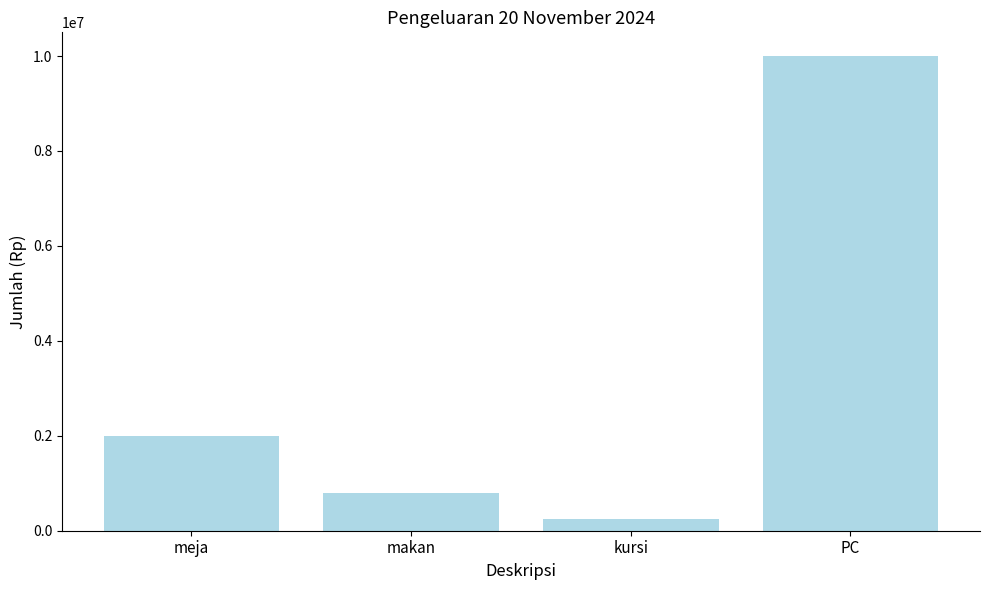

Rank the categories by value from lowest to highest.

kursi, makan, meja, PC